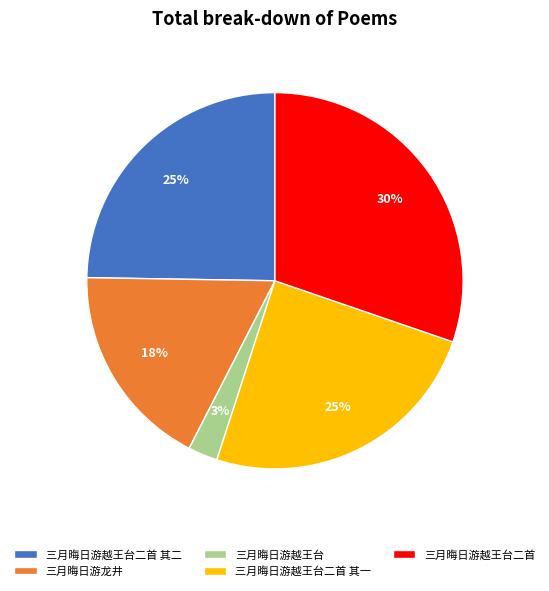

To the nearest percent, what percentage of the pie is 三月晦日游龙井?

18%